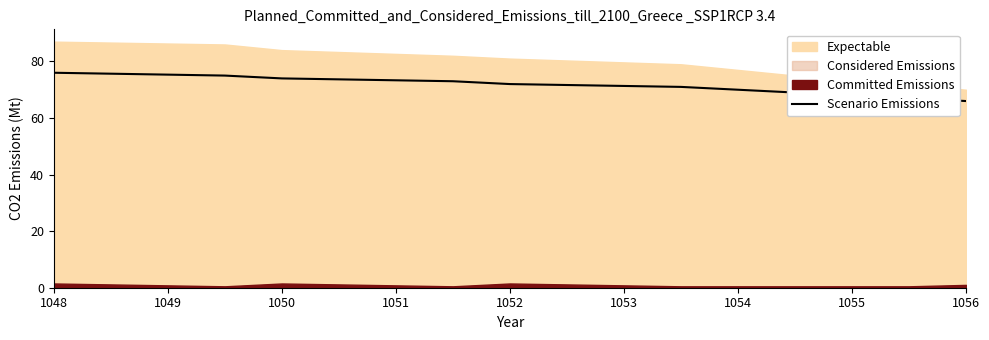

The Scenario Emissions series shows 99 at 1056. True or false?

False